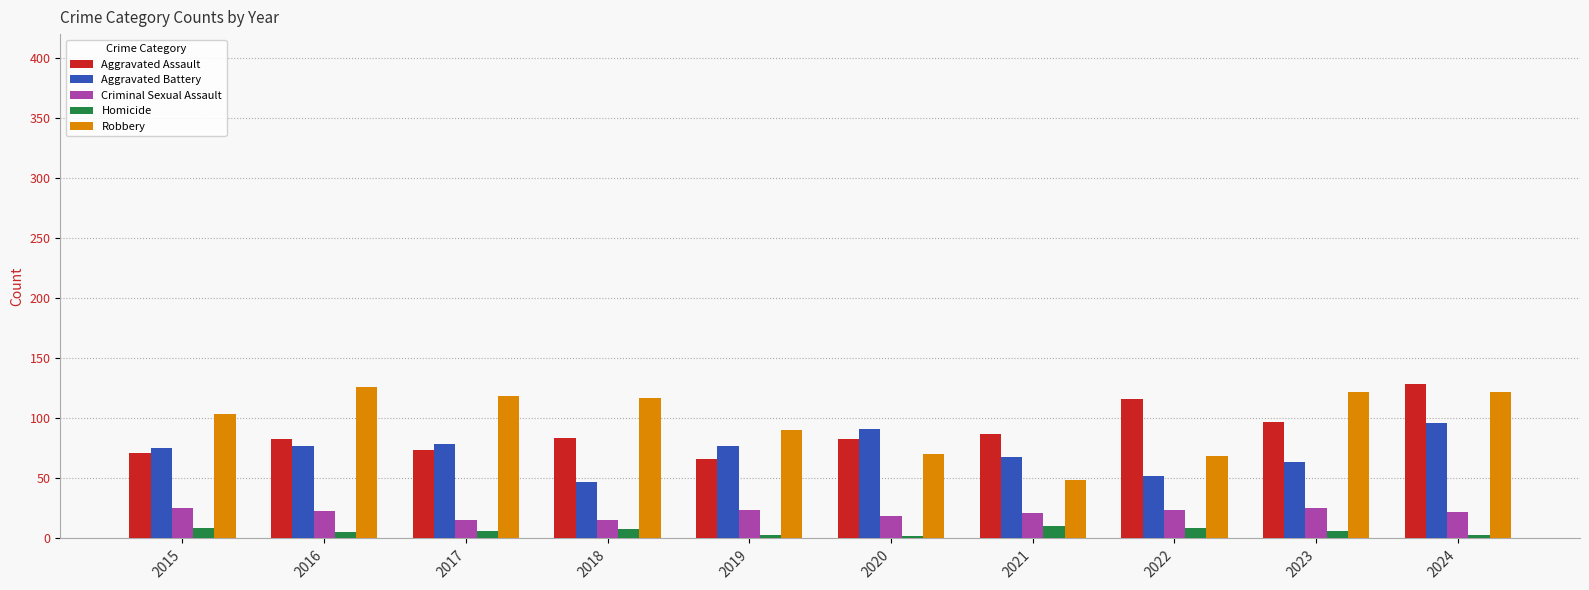

The Homicide series shows 10 at 2021. True or false?

True